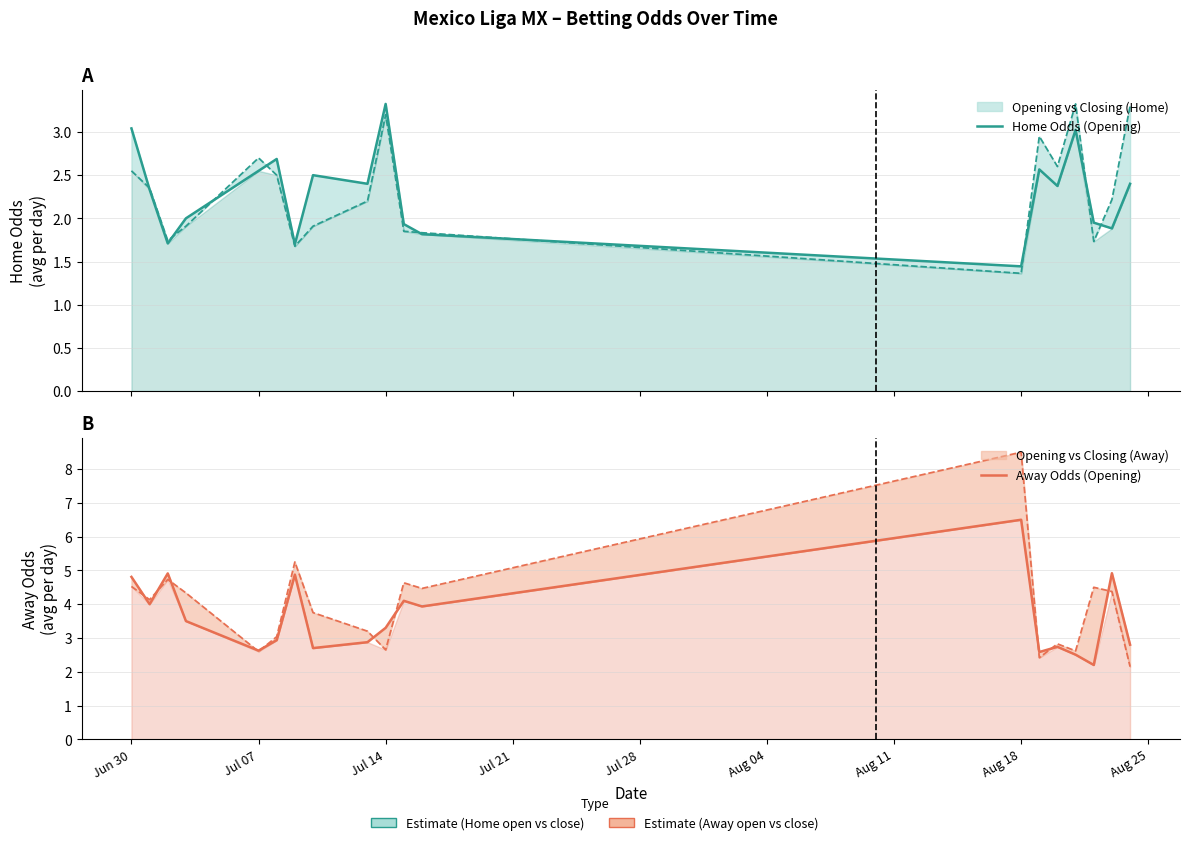

List the series in order of their peak value, lowest first.

Home Odds (Opening), Away Odds (Opening)